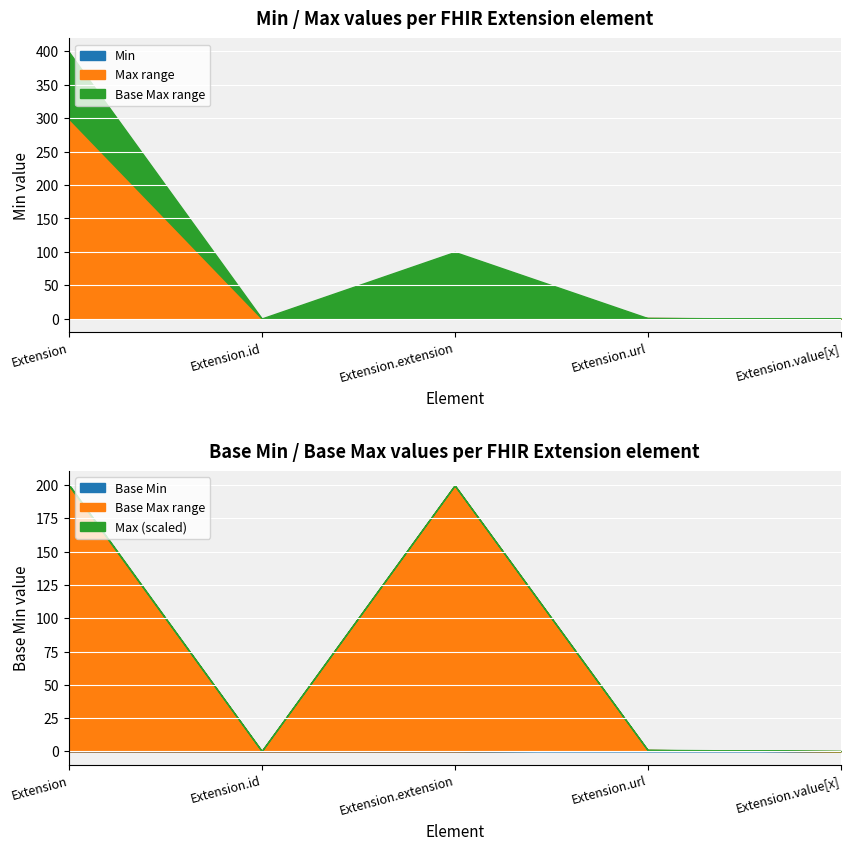

True or false: Extension has a value of 1 at Extension.extension.

True